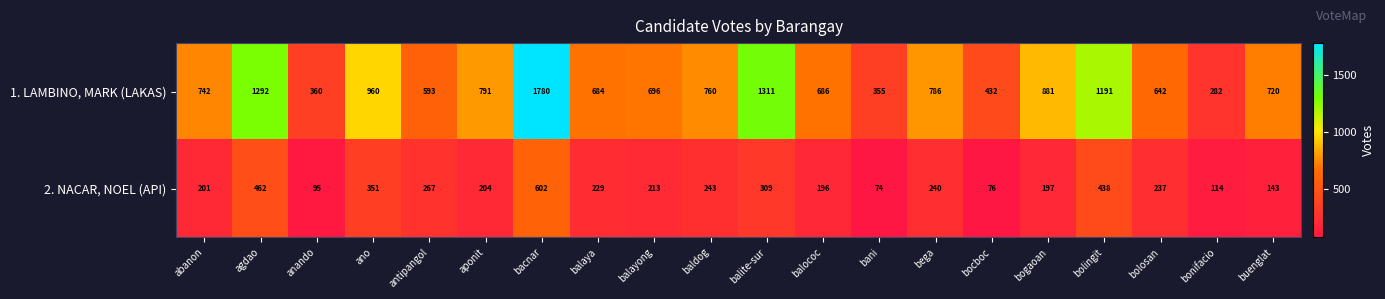

List the series in order of their overall mean, lowest first.

2. NACAR, NOEL (API), 1. LAMBINO, MARK (LAKAS)